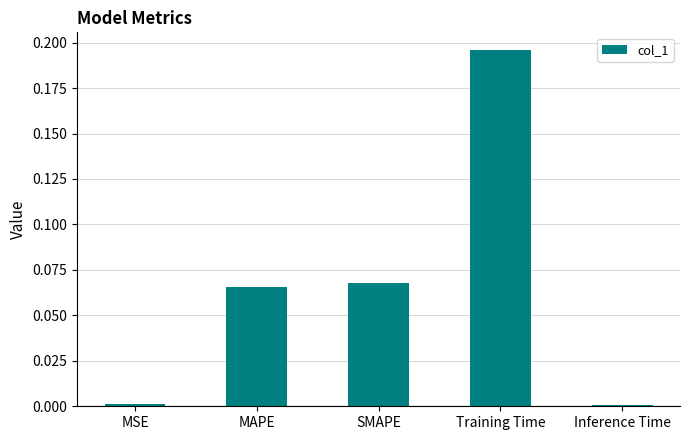

Is it true that the value at MSE is 0.0?

True